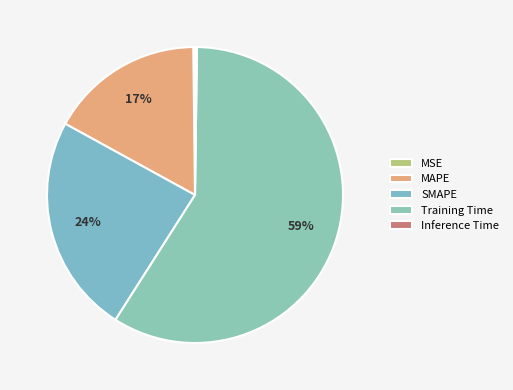

How many slices are in this pie chart?

5